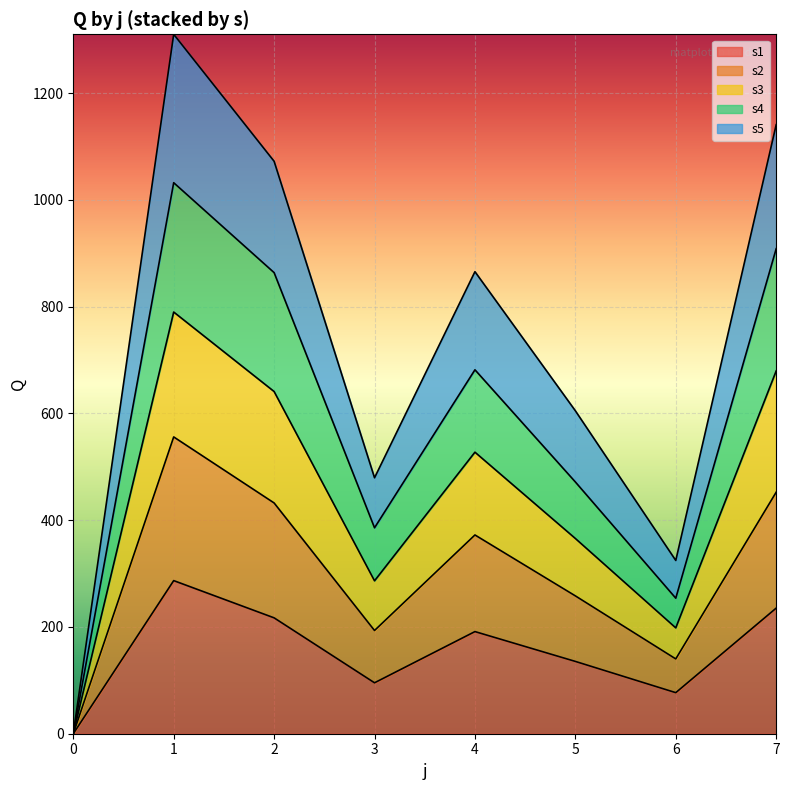

Where does the s3 series first go above 681?

1